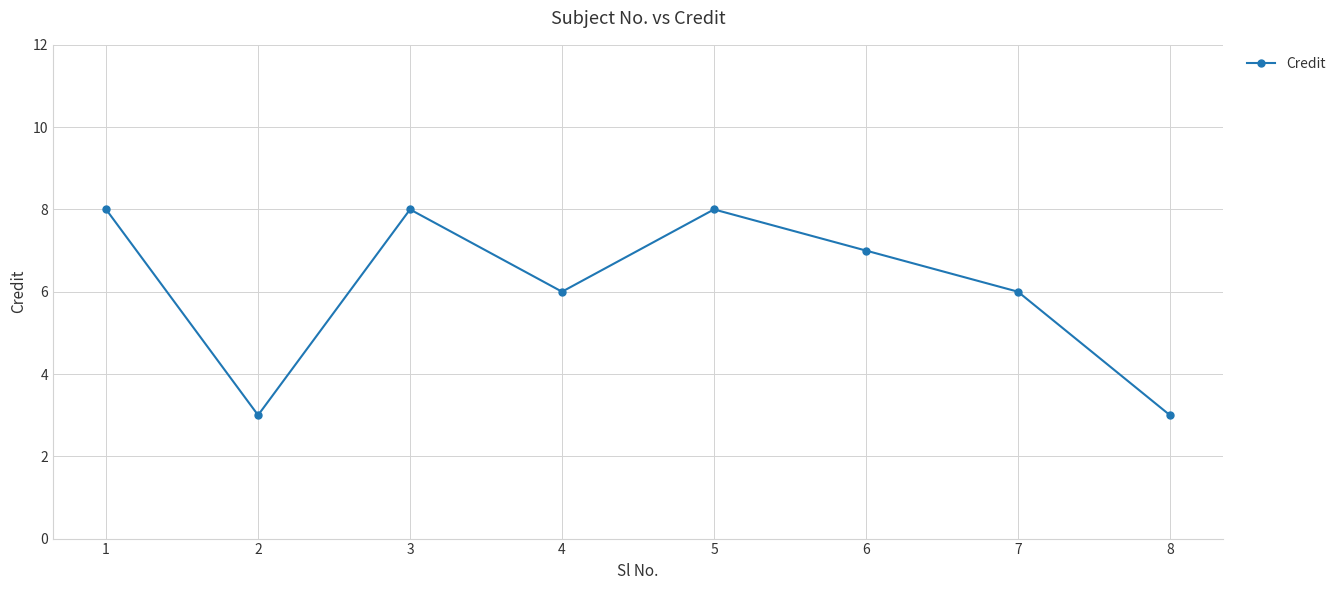

What value does the data have at 8?

3